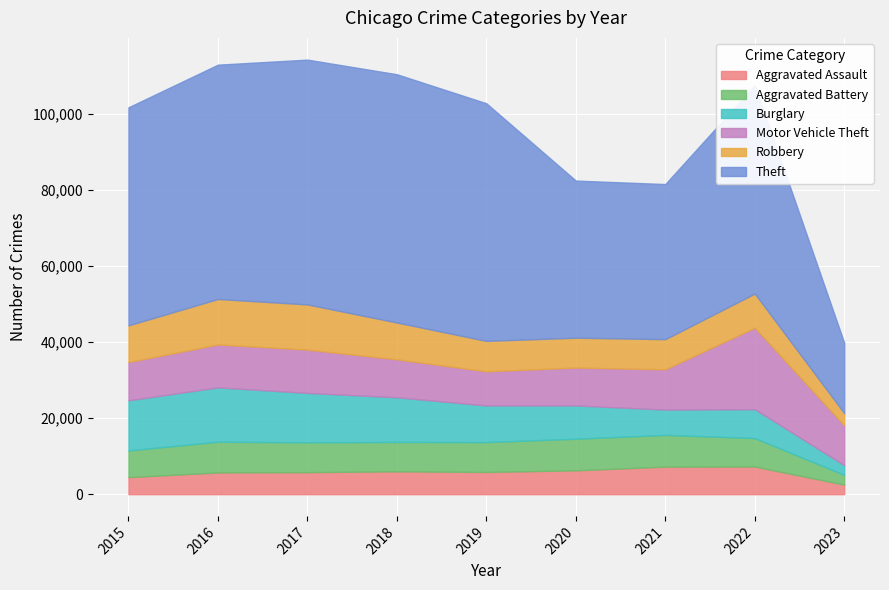

True or false: Theft and Robbery cross at least once.

False